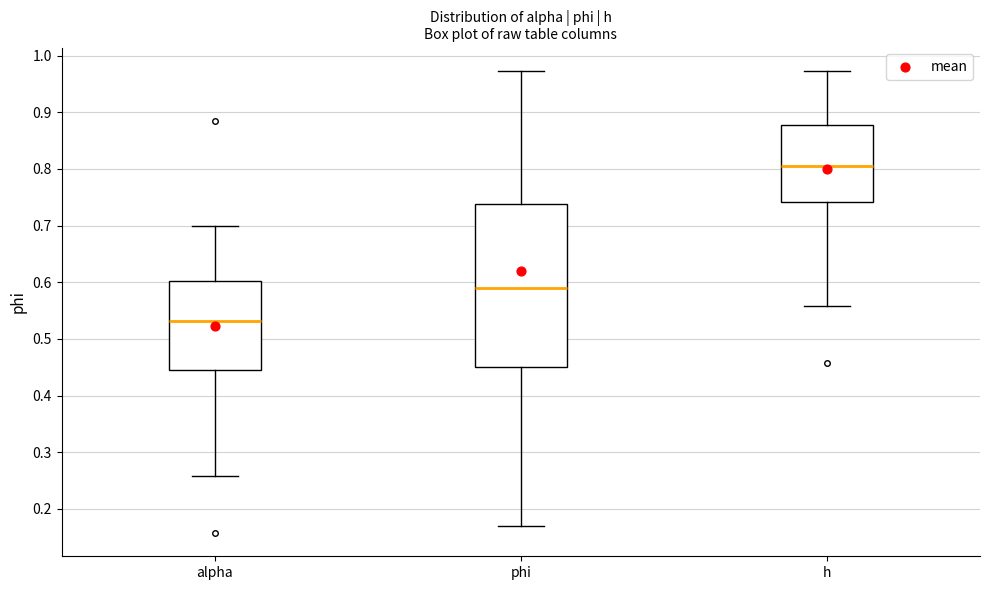

Reading left to right, transcribe this box plot: for each box, give where its median line is, the range the box spans, and where its two whiskers end, as read against the y-axis. The values are not printed on the chart, so give them approximately, as read against the axis.

alpha: median 0.53, box 0.44 to 0.60, whiskers 0.26 to 0.70
phi: median 0.59, box 0.45 to 0.74, whiskers 0.17 to 0.97
h: median 0.81, box 0.74 to 0.88, whiskers 0.56 to 0.97